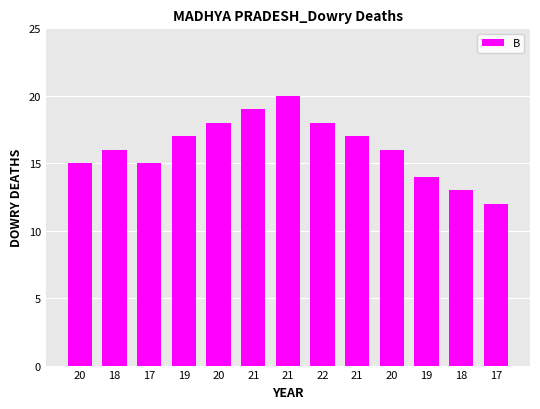

What is the smallest value displayed?

12